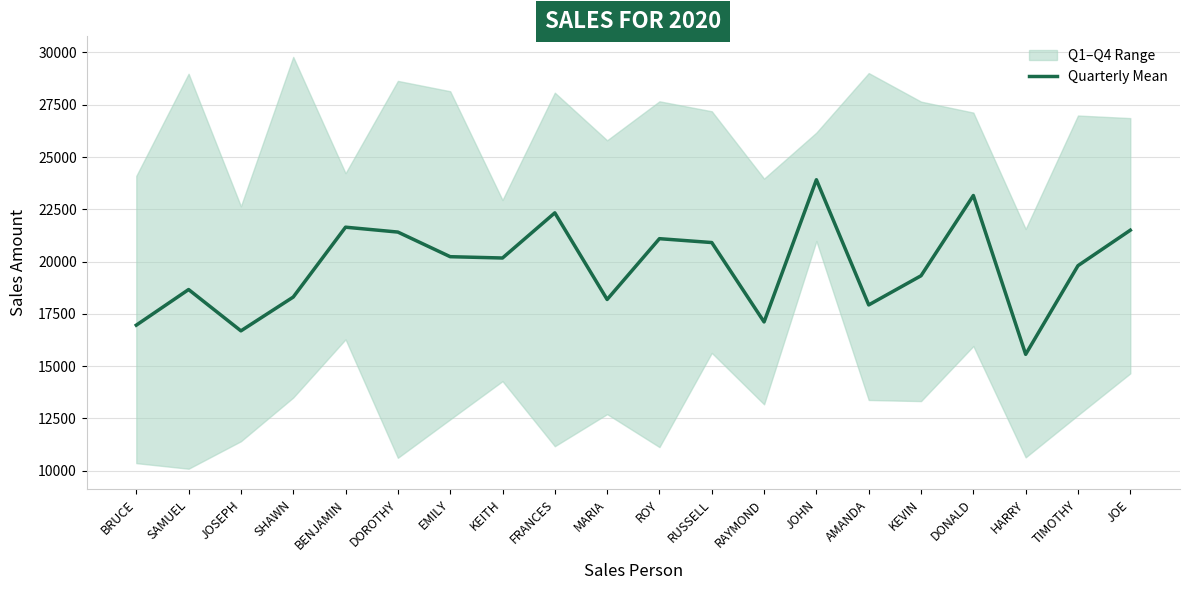

What is the change in value from BENJAMIN to KEITH?

-1473.8